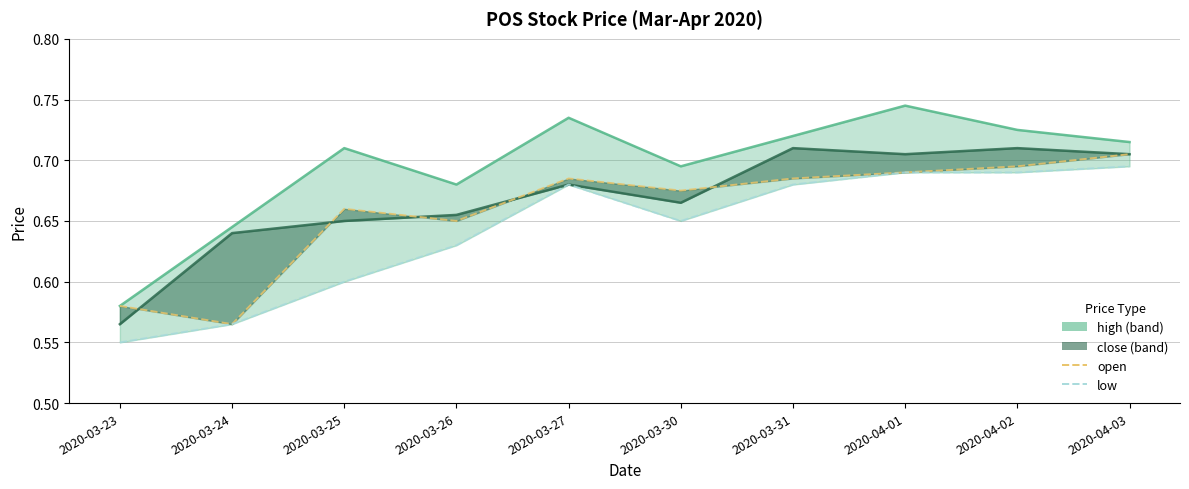

The value of close at 2020-03-24 is 0.6. True or false?

True